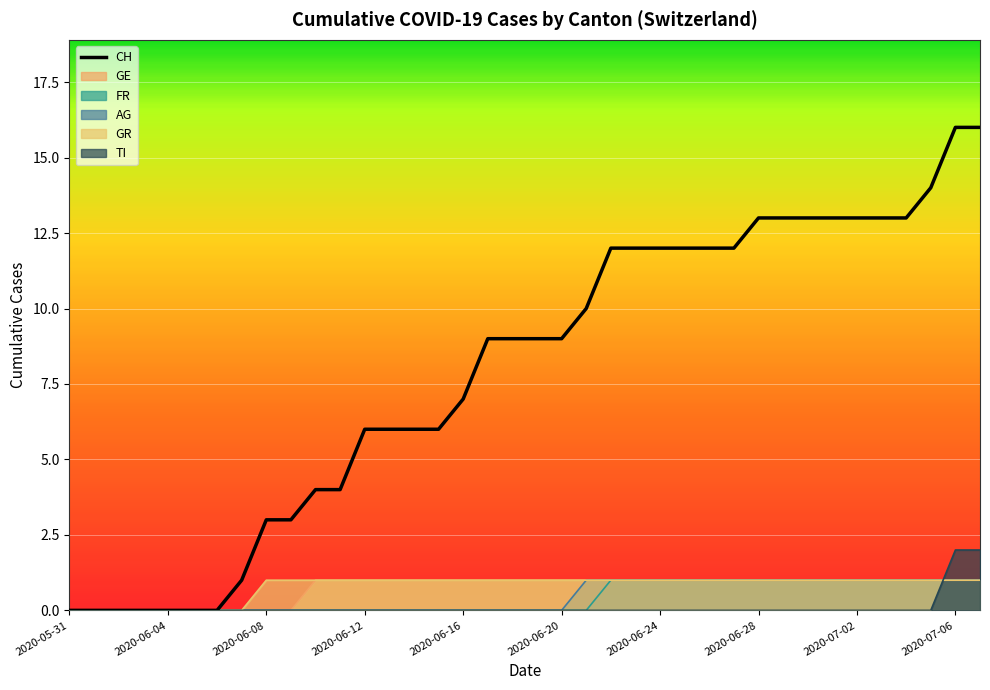

Reading right to left, list all the values displayed in this chart.

CH: 2020-07-07=16	2020-07-06=16	2020-07-05=14	2020-07-04=13	2020-07-03=13	2020-07-02=13	2020-07-01=13	2020-06-30=13	2020-06-29=13	2020-06-28=13	2020-06-27=12	2020-06-26=12	2020-06-25=12	2020-06-24=12	2020-06-23=12	2020-06-22=12	2020-06-21=10	2020-06-20=9	2020-06-19=9	2020-06-18=9	2020-06-17=9	2020-06-16=7	2020-06-15=6	2020-06-14=6	2020-06-13=6	2020-06-12=6	2020-06-11=4	2020-06-10=4	2020-06-09=3	2020-06-08=3	2020-06-07=1	2020-06-06=0	2020-06-05=0	2020-06-04=0	2020-06-03=0	2020-06-02=0	2020-06-01=0	2020-05-31=0
GE: 2020-07-07=1	2020-07-06=1	2020-07-05=1	2020-07-04=1	2020-07-03=1	2020-07-02=1	2020-07-01=1	2020-06-30=1	2020-06-29=1	2020-06-28=1	2020-06-27=1	2020-06-26=1	2020-06-25=1	2020-06-24=1	2020-06-23=1	2020-06-22=1	2020-06-21=1	2020-06-20=1	2020-06-19=1	2020-06-18=1	2020-06-17=1	2020-06-16=1	2020-06-15=1	2020-06-14=1	2020-06-13=1	2020-06-12=1	2020-06-11=1	2020-06-10=1	2020-06-09=0	2020-06-08=0	2020-06-07=0	2020-06-06=0	2020-06-05=0	2020-06-04=0	2020-06-03=0	2020-06-02=0	2020-06-01=0	2020-05-31=0
FR: 2020-07-07=1	2020-07-06=1	2020-07-05=1	2020-07-04=1	2020-07-03=1	2020-07-02=1	2020-07-01=1	2020-06-30=1	2020-06-29=1	2020-06-28=1	2020-06-27=1	2020-06-26=1	2020-06-25=1	2020-06-24=1	2020-06-23=1	2020-06-22=1	2020-06-21=0	2020-06-20=0	2020-06-19=0	2020-06-18=0	2020-06-17=0	2020-06-16=0	2020-06-15=0	2020-06-14=0	2020-06-13=0	2020-06-12=0	2020-06-11=0	2020-06-10=0	2020-06-09=0	2020-06-08=0	2020-06-07=0	2020-06-06=0	2020-06-05=0	2020-06-04=0	2020-06-03=0	2020-06-02=0	2020-06-01=0	2020-05-31=0
AG: 2020-07-07=1	2020-07-06=1	2020-07-05=1	2020-07-04=1	2020-07-03=1	2020-07-02=1	2020-07-01=1	2020-06-30=1	2020-06-29=1	2020-06-28=1	2020-06-27=1	2020-06-26=1	2020-06-25=1	2020-06-24=1	2020-06-23=1	2020-06-22=1	2020-06-21=1	2020-06-20=0	2020-06-19=0	2020-06-18=0	2020-06-17=0	2020-06-16=0	2020-06-15=0	2020-06-14=0	2020-06-13=0	2020-06-12=0	2020-06-11=0	2020-06-10=0	2020-06-09=0	2020-06-08=0	2020-06-07=0	2020-06-06=0	2020-06-05=0	2020-06-04=0	2020-06-03=0	2020-06-02=0	2020-06-01=0	2020-05-31=0
GR: 2020-07-07=1	2020-07-06=1	2020-07-05=1	2020-07-04=1	2020-07-03=1	2020-07-02=1	2020-07-01=1	2020-06-30=1	2020-06-29=1	2020-06-28=1	2020-06-27=1	2020-06-26=1	2020-06-25=1	2020-06-24=1	2020-06-23=1	2020-06-22=1	2020-06-21=1	2020-06-20=1	2020-06-19=1	2020-06-18=1	2020-06-17=1	2020-06-16=1	2020-06-15=1	2020-06-14=1	2020-06-13=1	2020-06-12=1	2020-06-11=1	2020-06-10=1	2020-06-09=1	2020-06-08=1	2020-06-07=0	2020-06-06=0	2020-06-05=0	2020-06-04=0	2020-06-03=0	2020-06-02=0	2020-06-01=0	2020-05-31=0
TI: 2020-07-07=2	2020-07-06=2	2020-07-05=0	2020-07-04=0	2020-07-03=0	2020-07-02=0	2020-07-01=0	2020-06-30=0	2020-06-29=0	2020-06-28=0	2020-06-27=0	2020-06-26=0	2020-06-25=0	2020-06-24=0	2020-06-23=0	2020-06-22=0	2020-06-21=0	2020-06-20=0	2020-06-19=0	2020-06-18=0	2020-06-17=0	2020-06-16=0	2020-06-15=0	2020-06-14=0	2020-06-13=0	2020-06-12=0	2020-06-11=0	2020-06-10=0	2020-06-09=0	2020-06-08=0	2020-06-07=0	2020-06-06=0	2020-06-05=0	2020-06-04=0	2020-06-03=0	2020-06-02=0	2020-06-01=0	2020-05-31=0